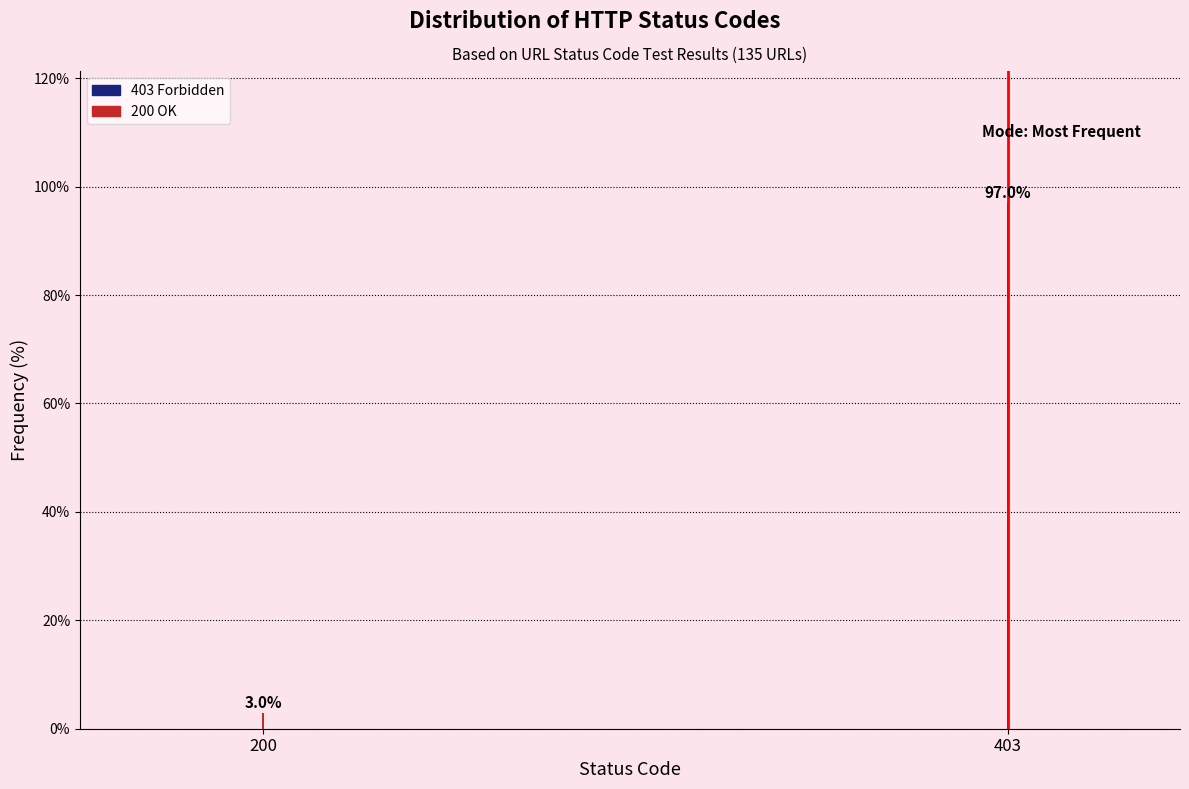

Reading left to right, list all the values displayed in this chart.

3.0	97.0